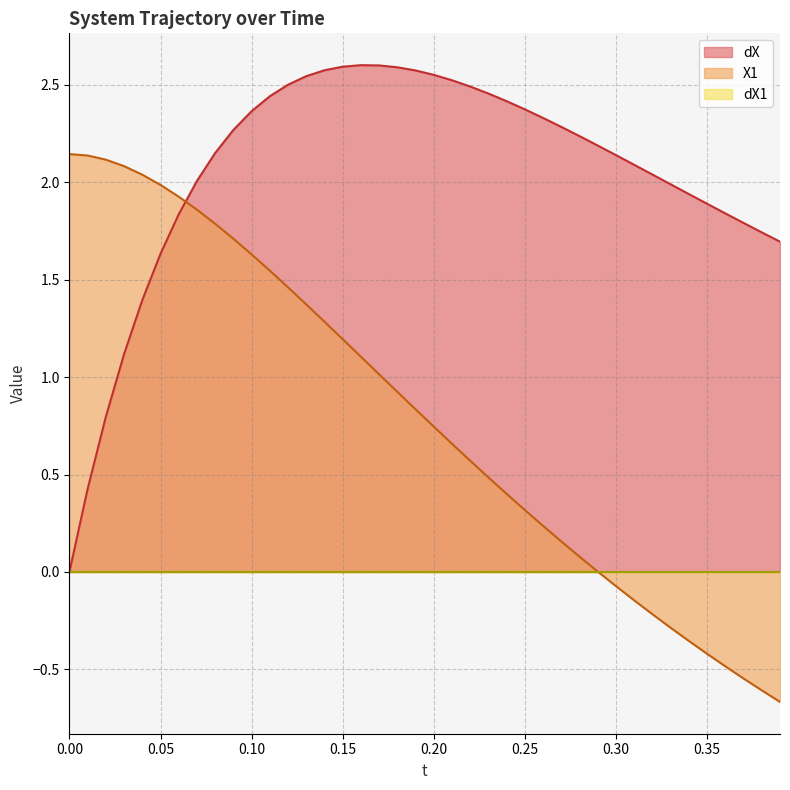

Which category has the lowest value across all series?

0.39